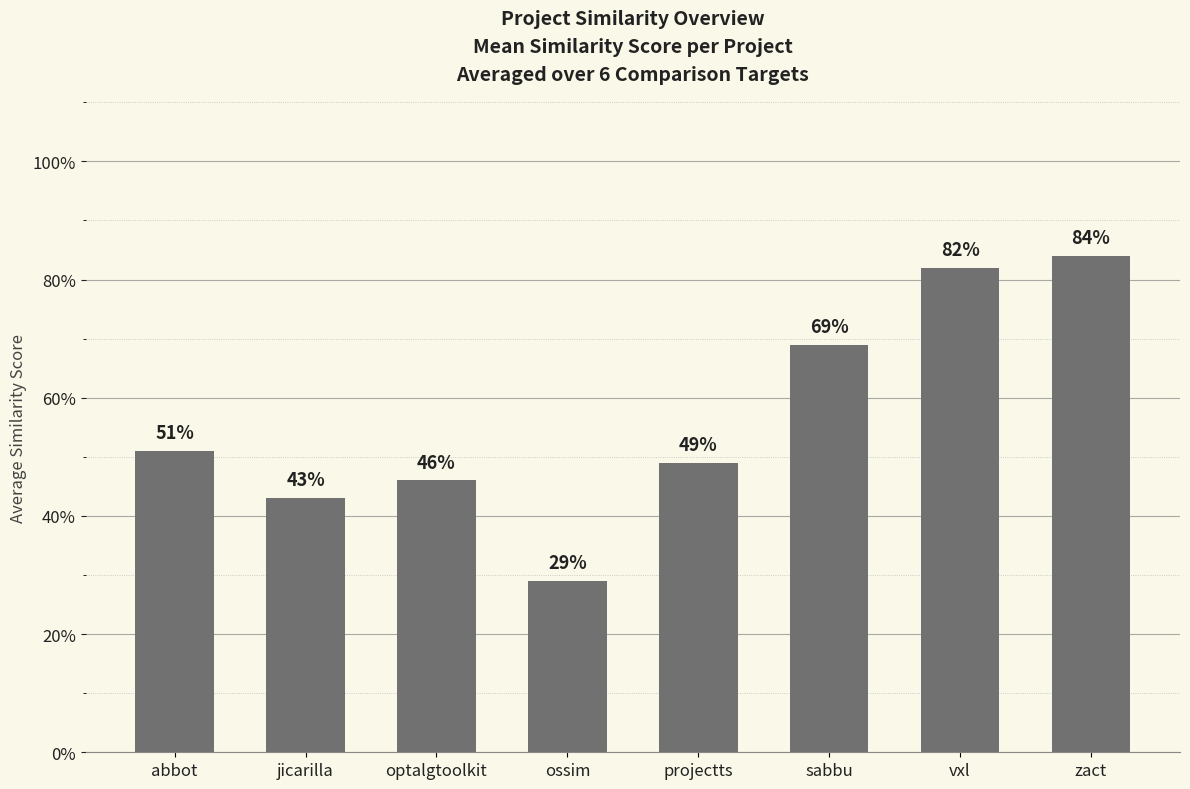

What is the difference between the second highest and second lowest values?

0.4